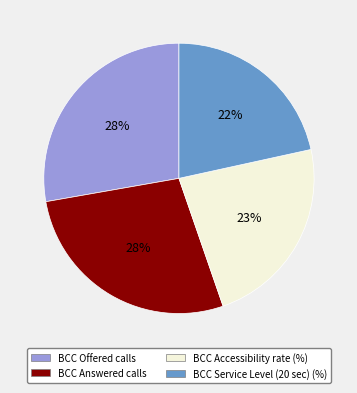

What percentage is the BCC Service Level (20 sec) (%) slice, to the nearest percent?

22%